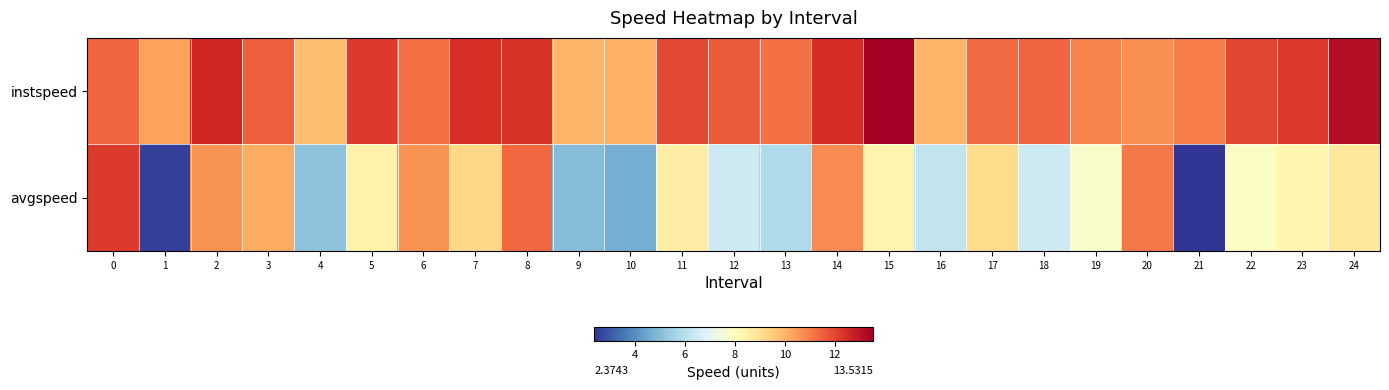

Rank the series by their maximum value, from highest to lowest.

instspeed, avgspeed